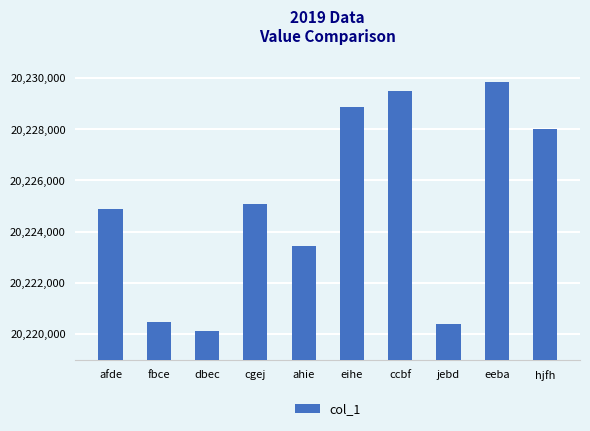

Read the value at ahie, to the nearest 10.

20223450